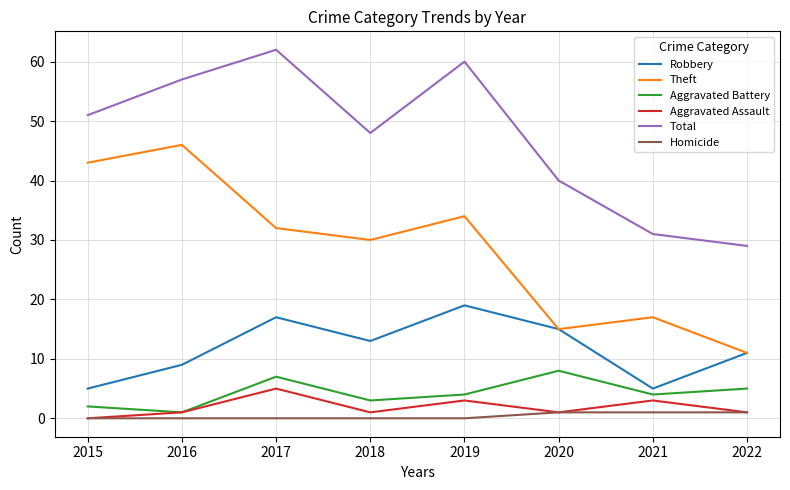

What is the maximum value shown in the chart?

62